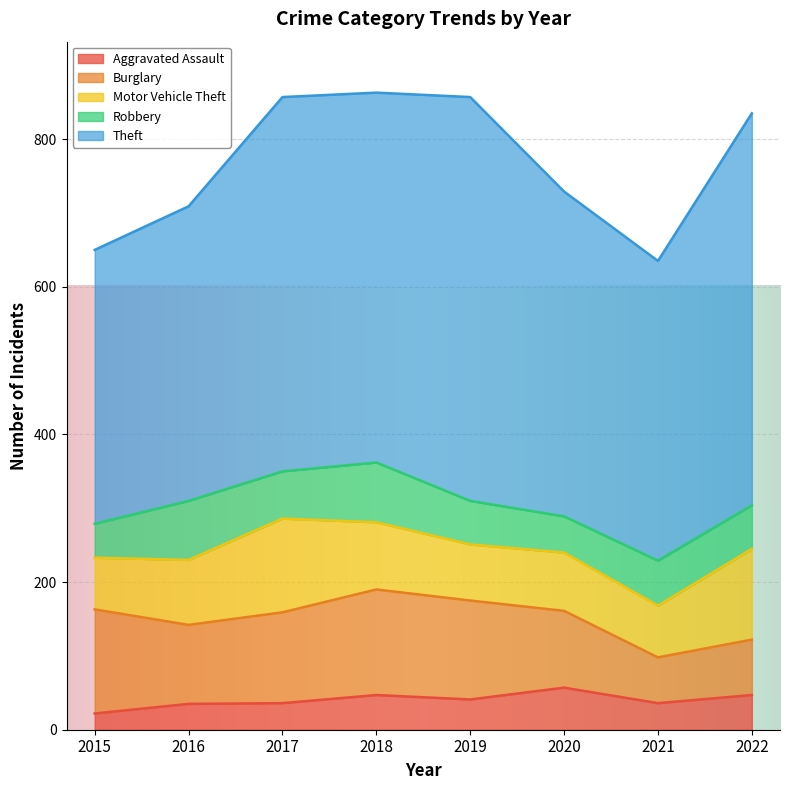

How many lines are shown in the chart?

5